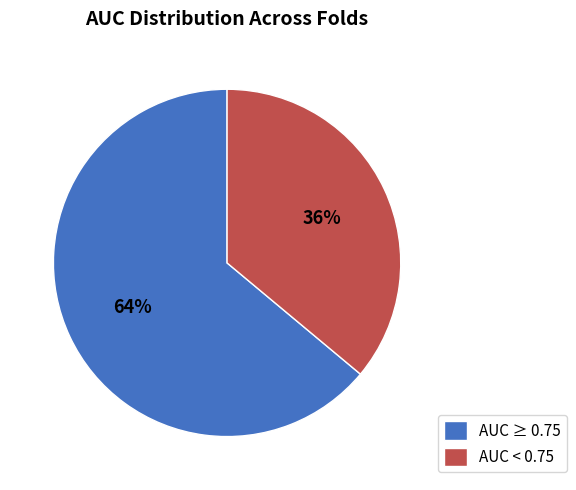

Combined, do AUC ≥ 0.75 and AUC < 0.75 account for over 50%?

Yes